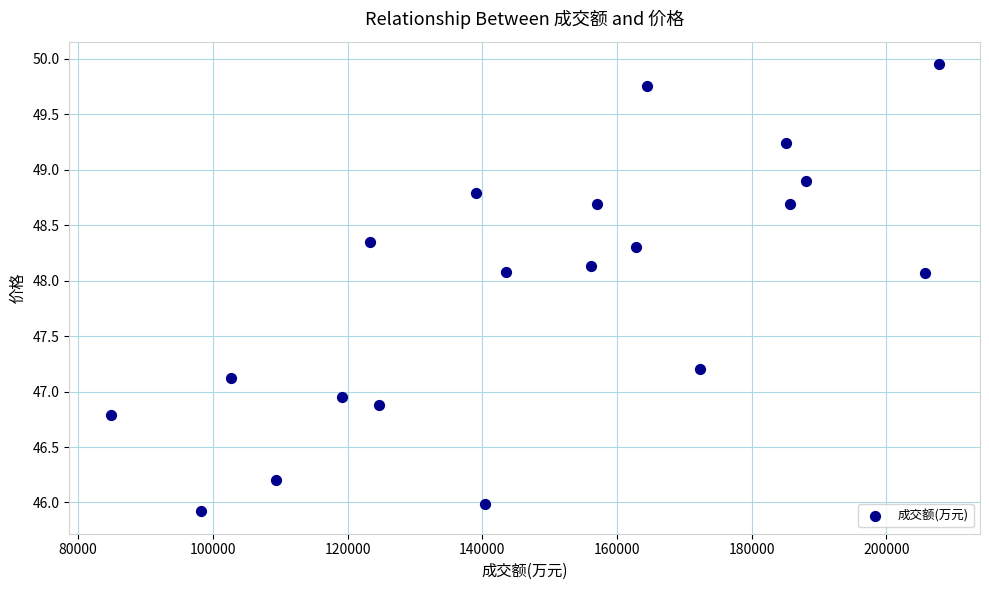

What is the range of X values (max minus min)?

122935.0